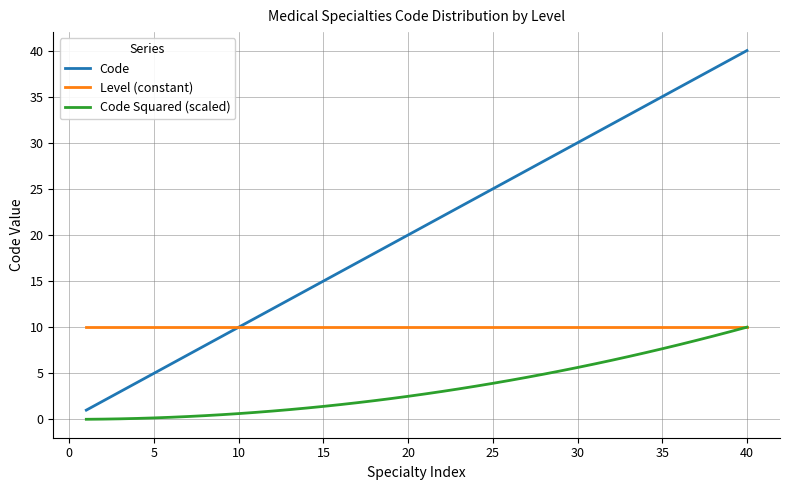

True or false: Code and Code Squared (scaled) cross at least once.

False